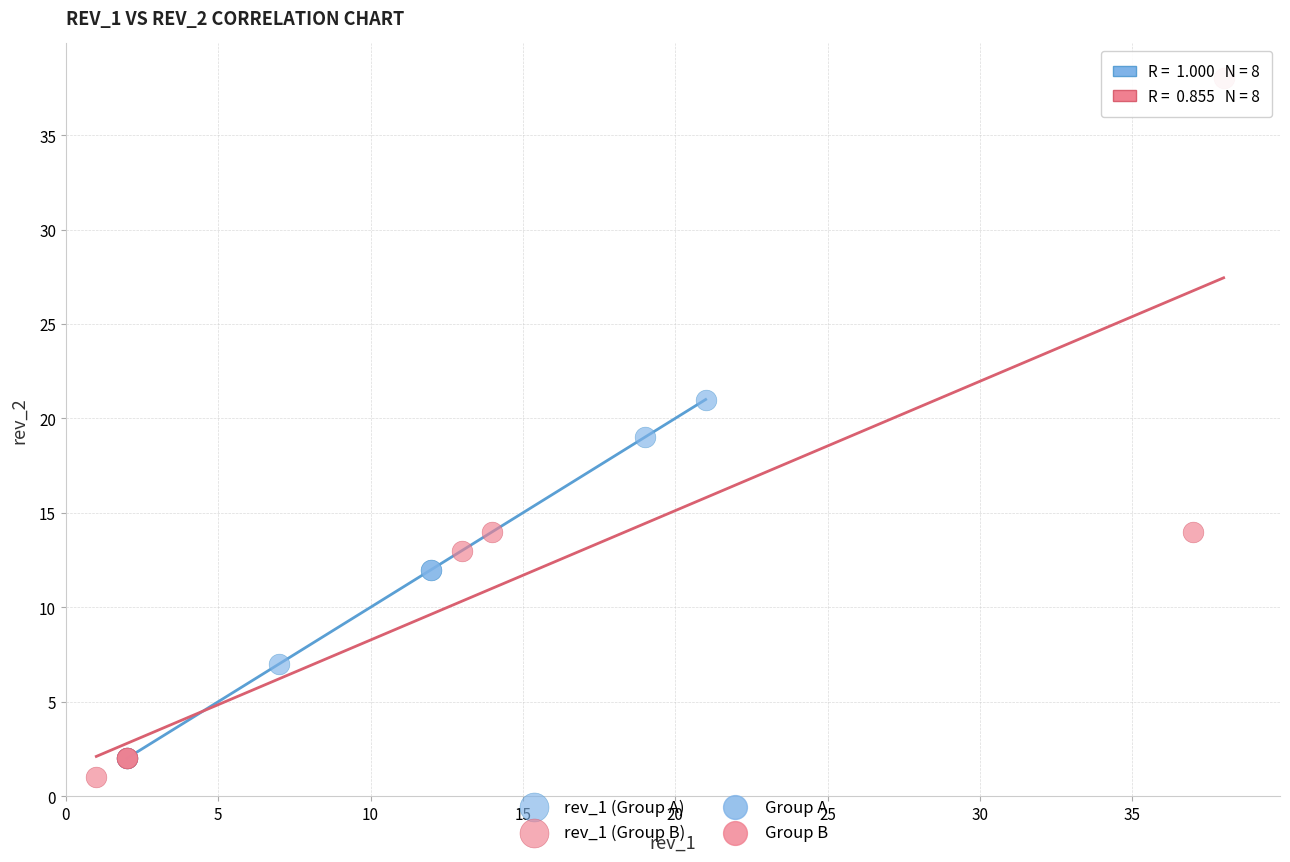

Which series has the widest spread of Y values?

rev_1 (Group B)